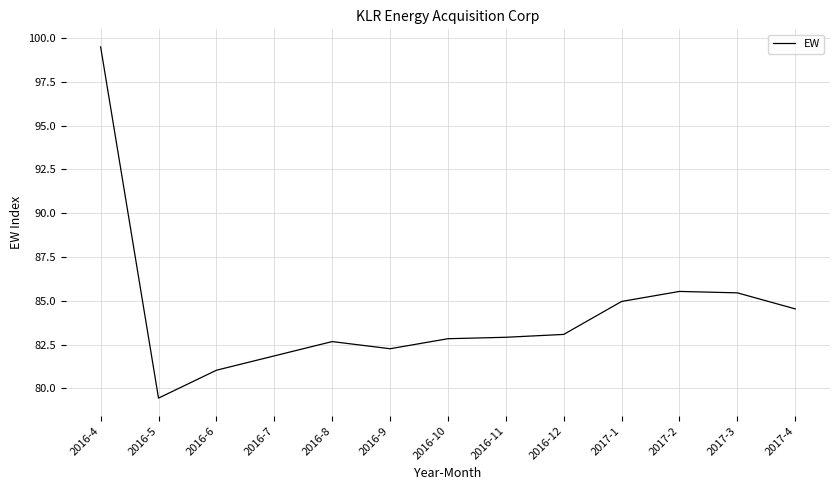

Count the number of values greater than 82.

10